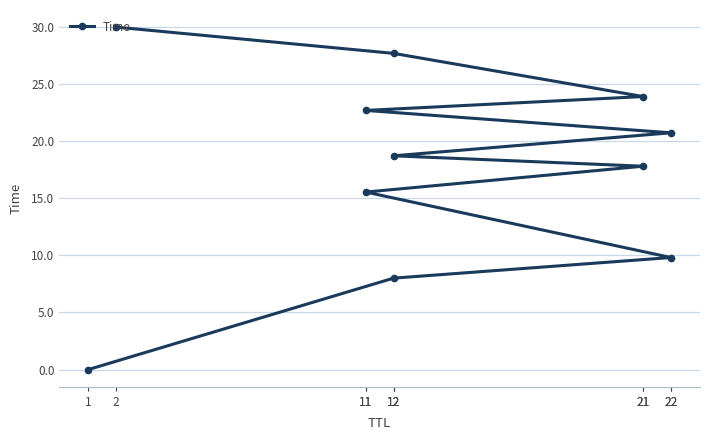

Between 22 and 12, which is larger?

22